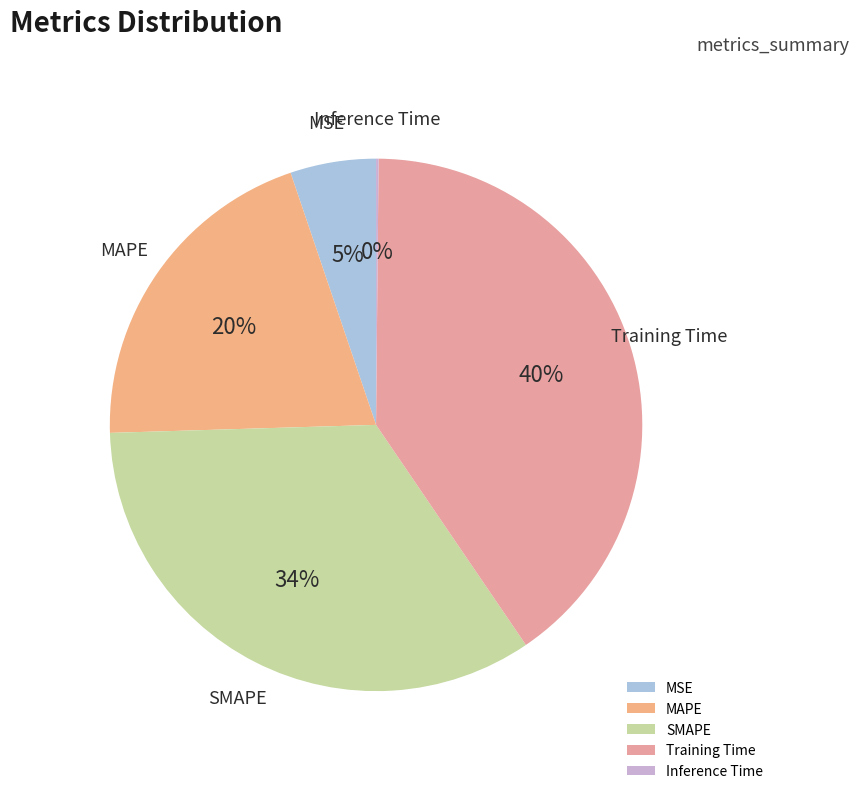

Is there any slice that represents more than half of the pie?

No